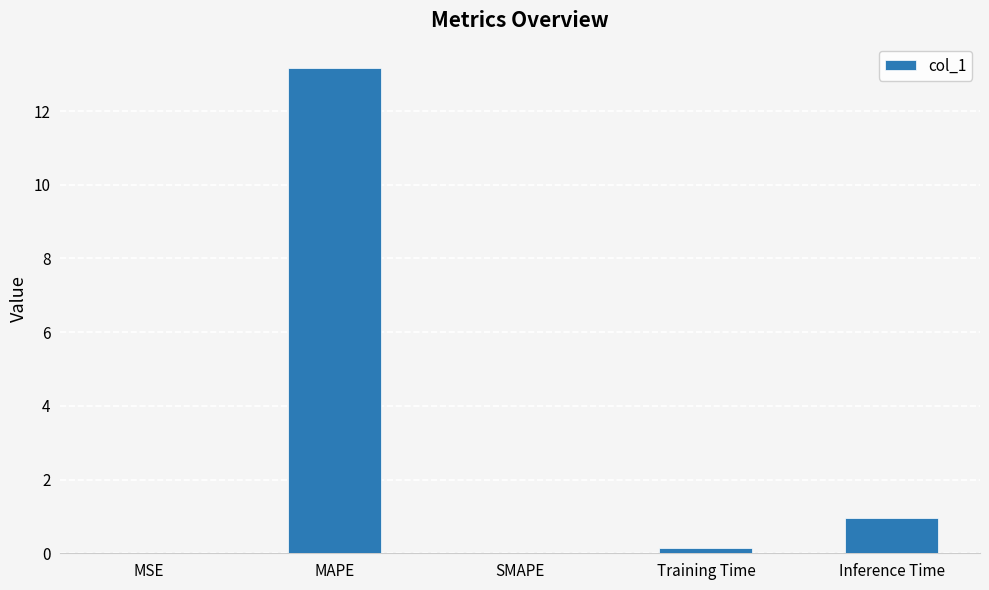

What is the average value?

2.9